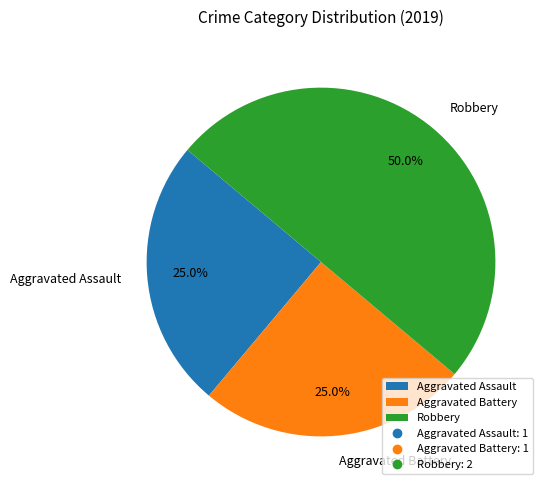

Which has a higher value, Robbery or Aggravated Assault?

Robbery